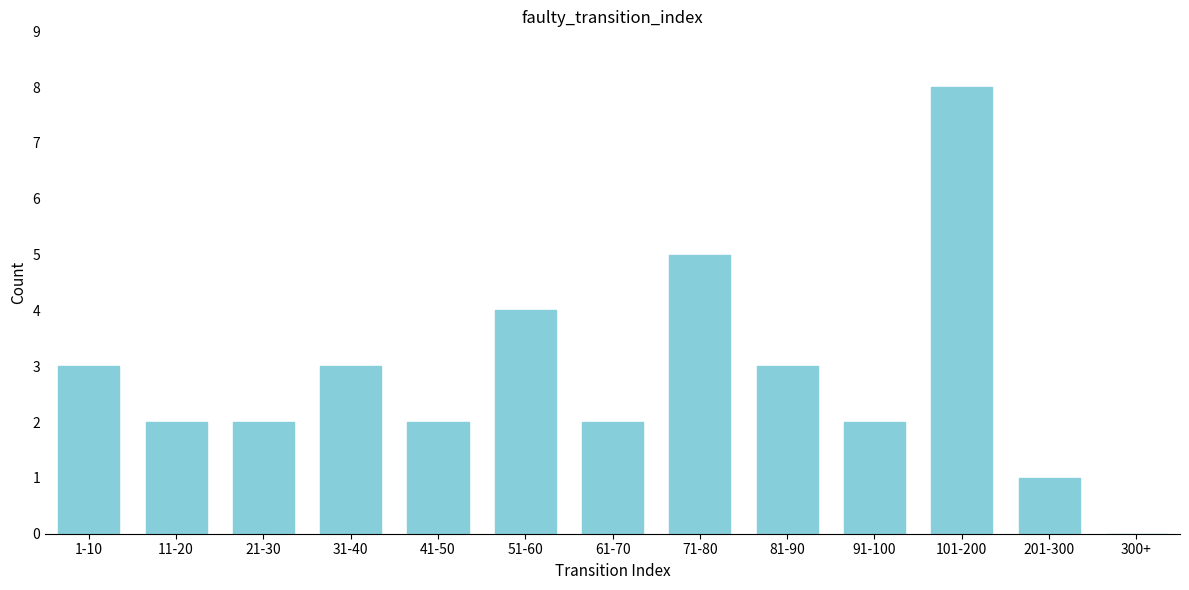

Reading left to right, list all the values displayed in this chart.

1-10=3	11-20=2	21-30=2	31-40=3	41-50=2	51-60=4	61-70=2	71-80=5	81-90=3	91-100=2	101-200=8	201-300=1	300+=0